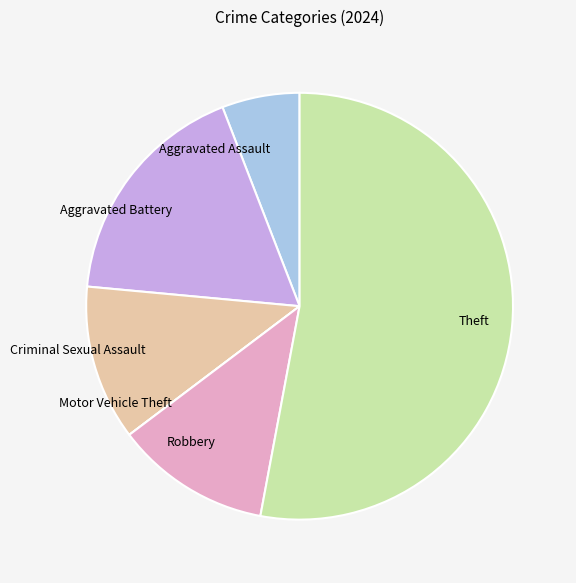

Combined, do Robbery and Theft account for over 50%?

Yes